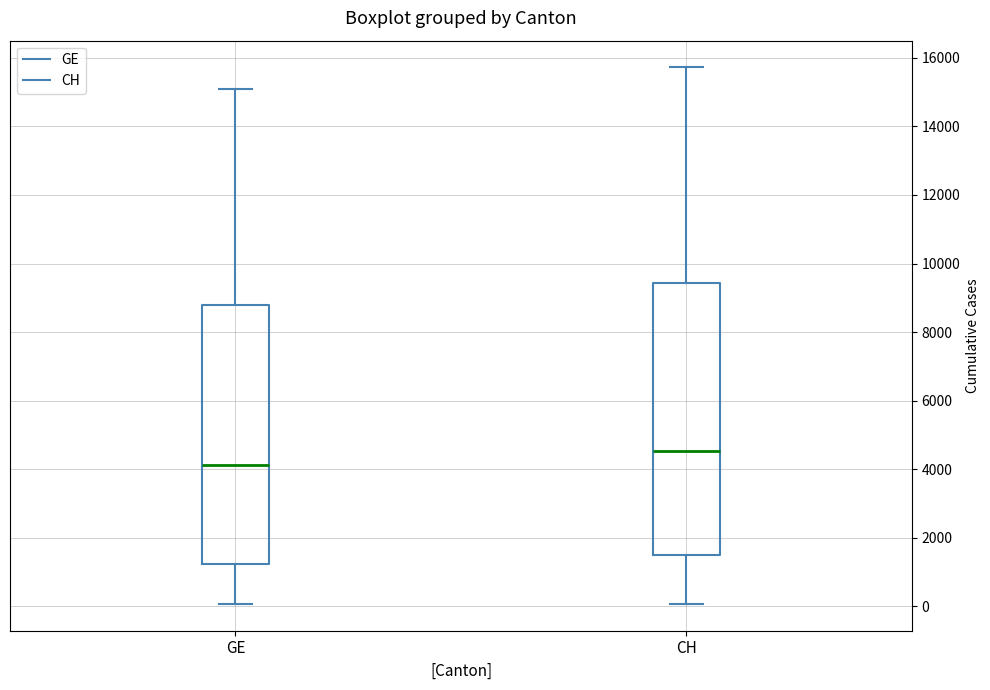

Which box's median line is the highest?

CH